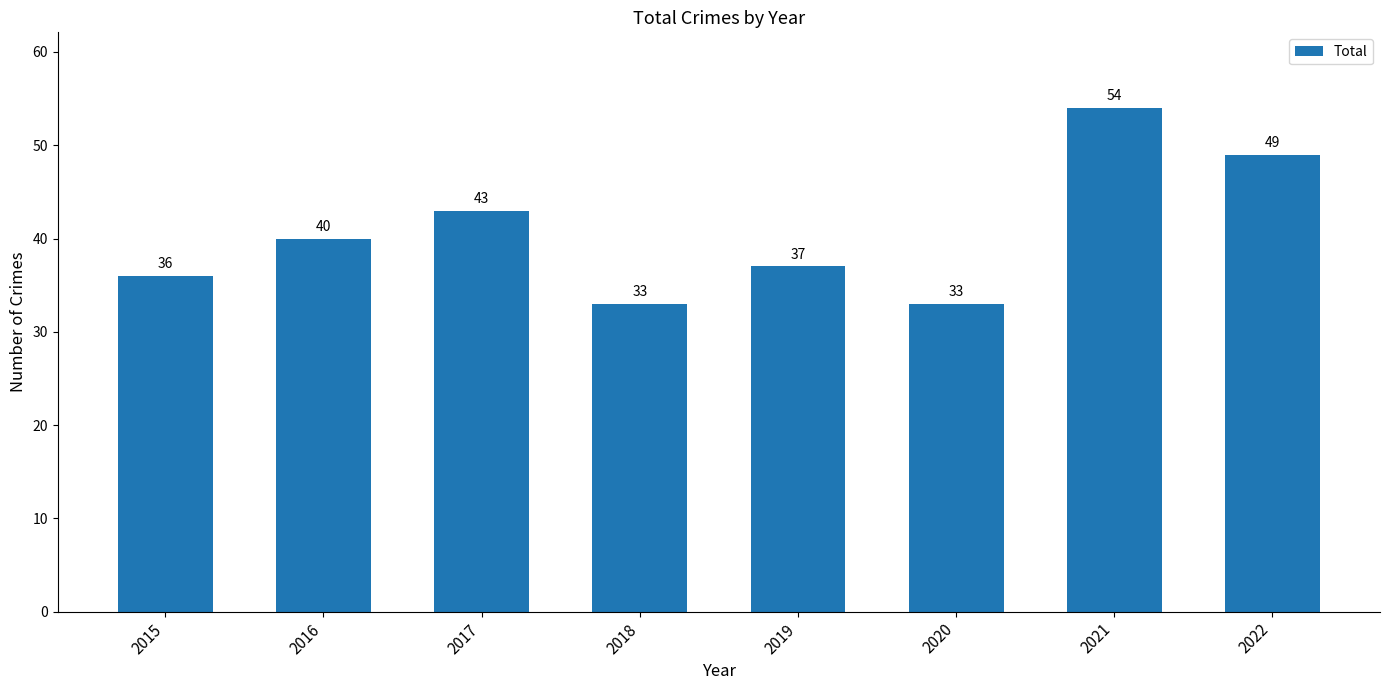

The value at 2017 is 43. True or false?

True